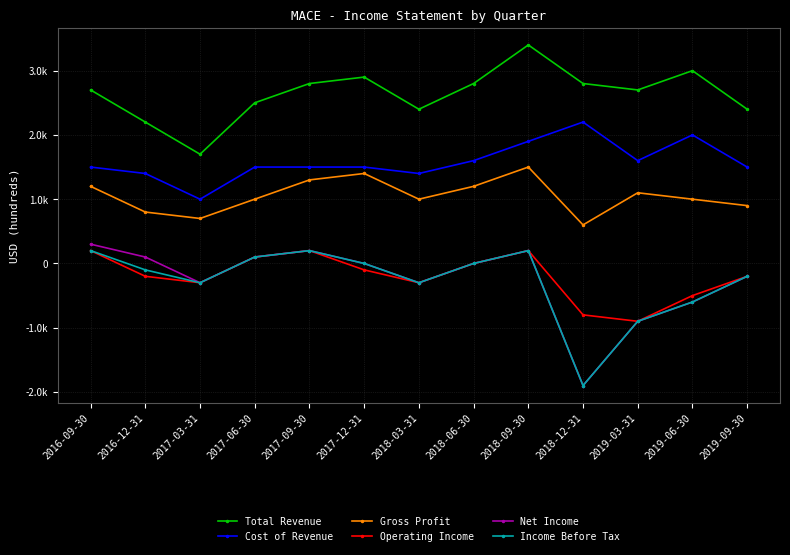

What is the label of the 13th point from the right?

2016-09-30